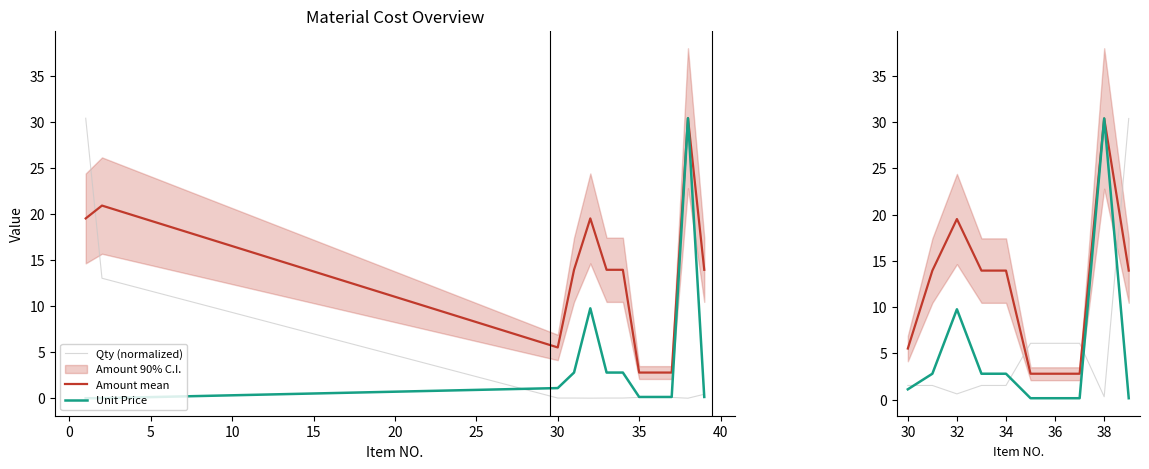

Which series has the largest range (max minus min)?

Unit Price